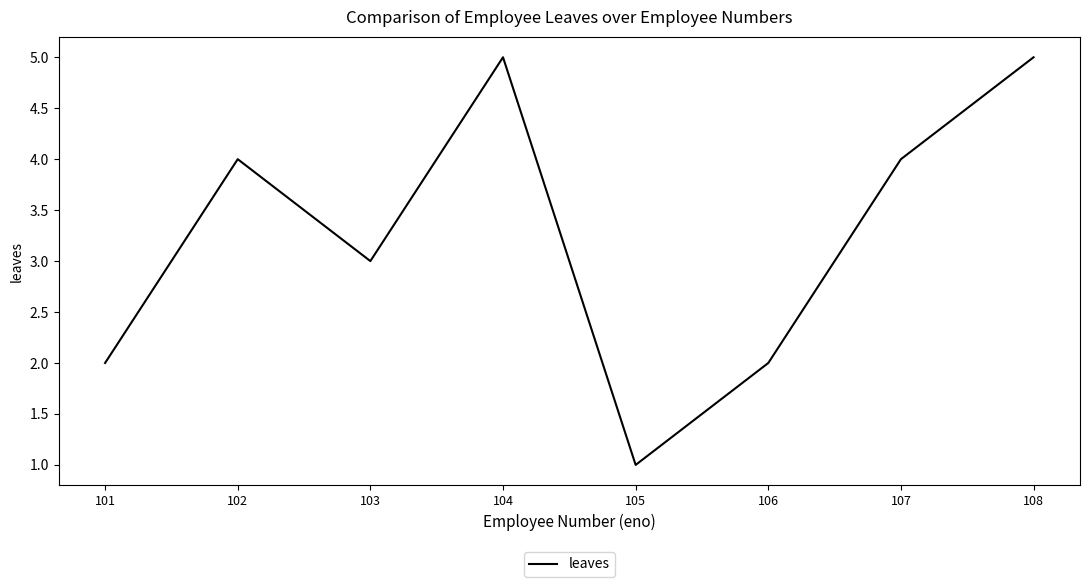

What is the maximum value shown in the chart?

5